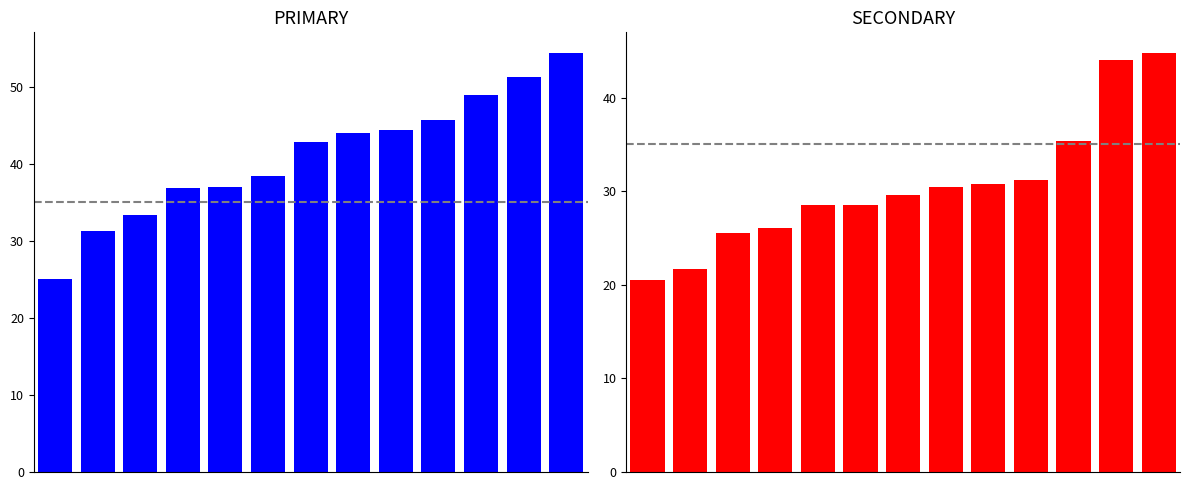

Reading left to right, what are all the values shown in this chart?

PRIMARY: 0=25.0	1=31.2	2=33.3	3=36.8	4=37.0	5=38.5	6=42.9	7=44.0	8=44.4	9=45.7	10=48.9	11=51.3	12=54.3
SECONDARY: 0=20.5	1=21.7	2=25.5	3=26.1	4=28.6	5=28.6	6=29.6	7=30.4	8=30.8	9=31.2	10=35.4	11=44.0	12=44.7